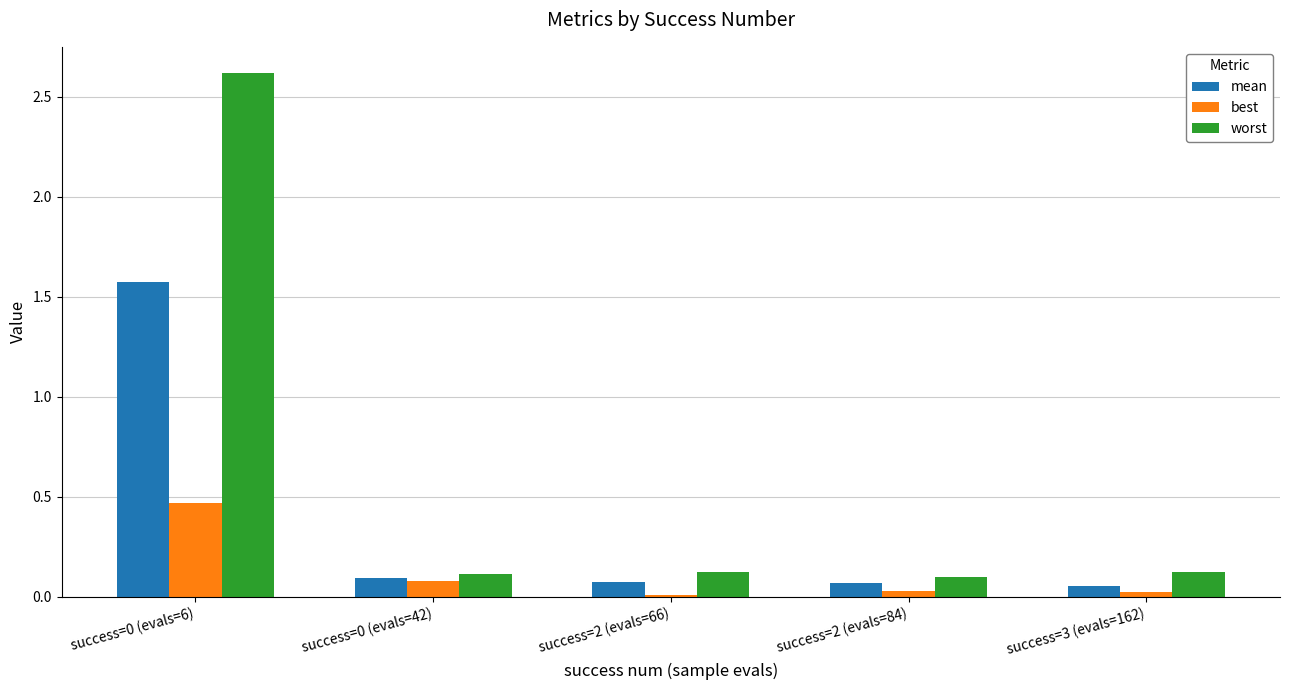

What is the sum of all best values?

0.6